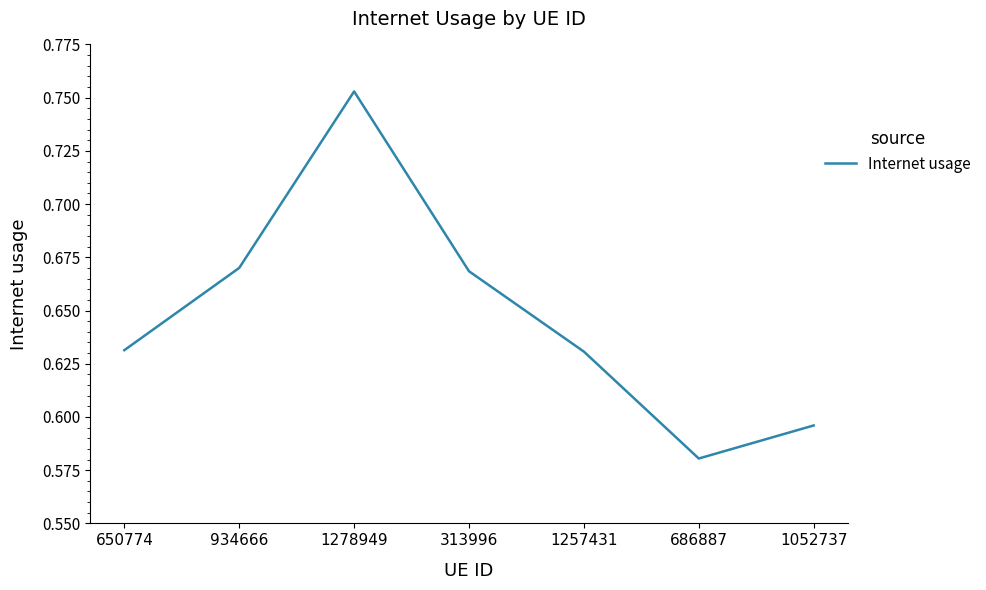

What position from the left is 313996?

4